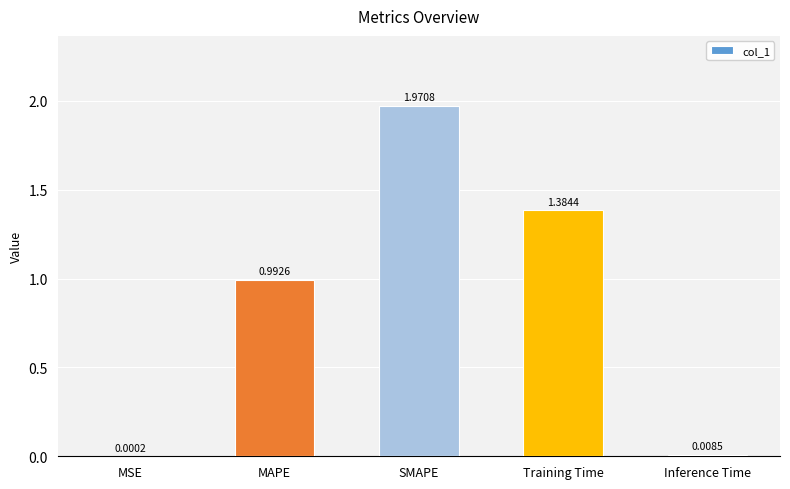

At which category does the chart reach its peak across all series?

SMAPE